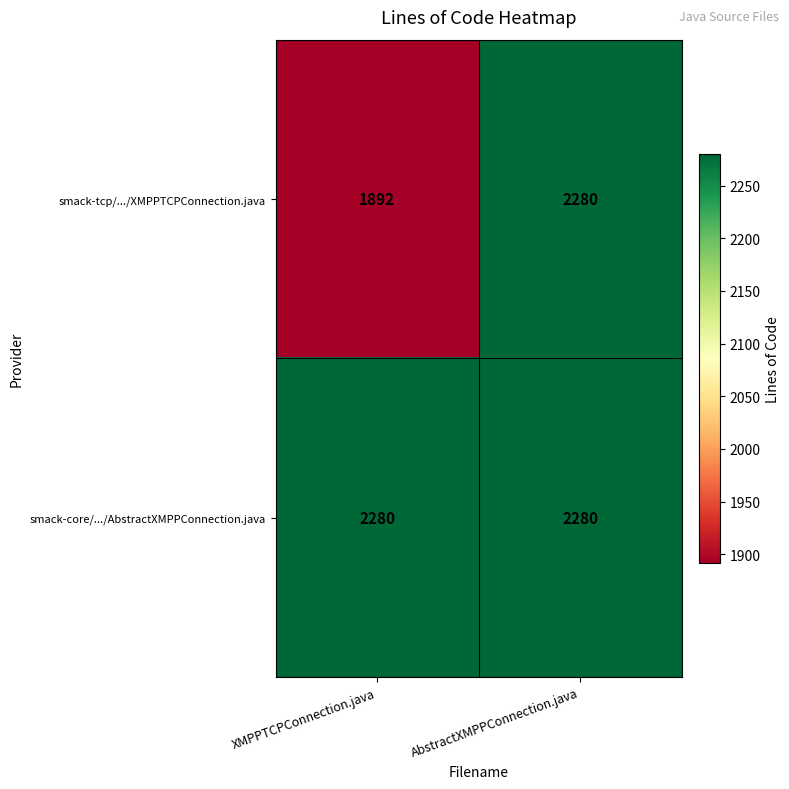

What is the maximum value for smack-core/.../AbstractXMPPConnection.java?

2280